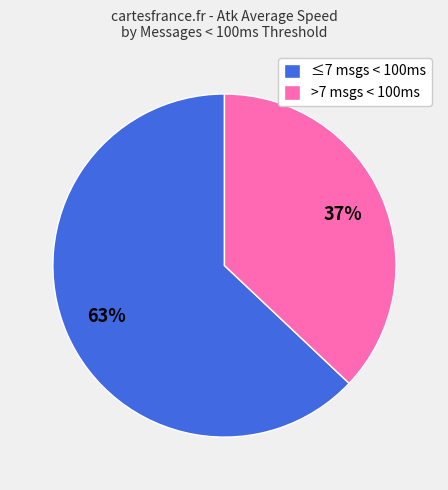

To the nearest percent, what is the difference between the >7 msgs < 100ms and ≤7 msgs < 100ms slice percentages?

26%